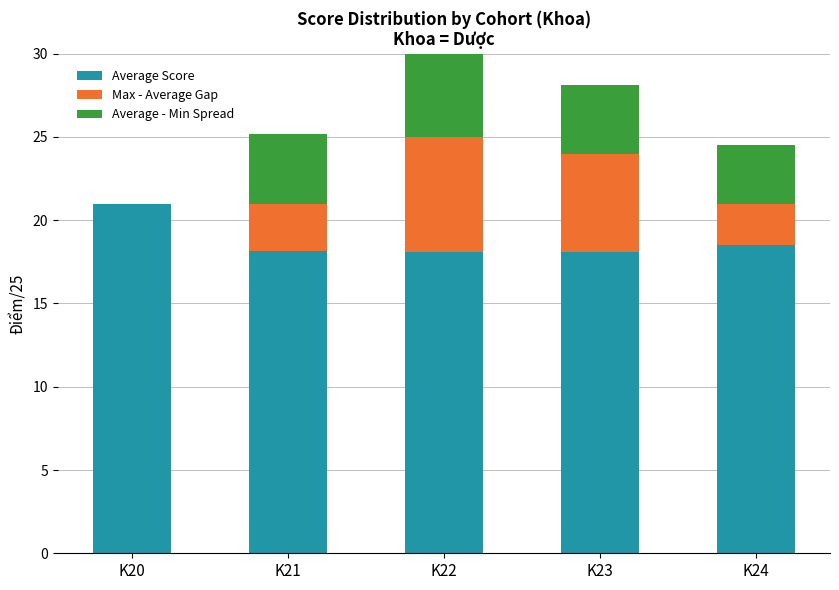

What value does the Average Score series have at K23?

18.1